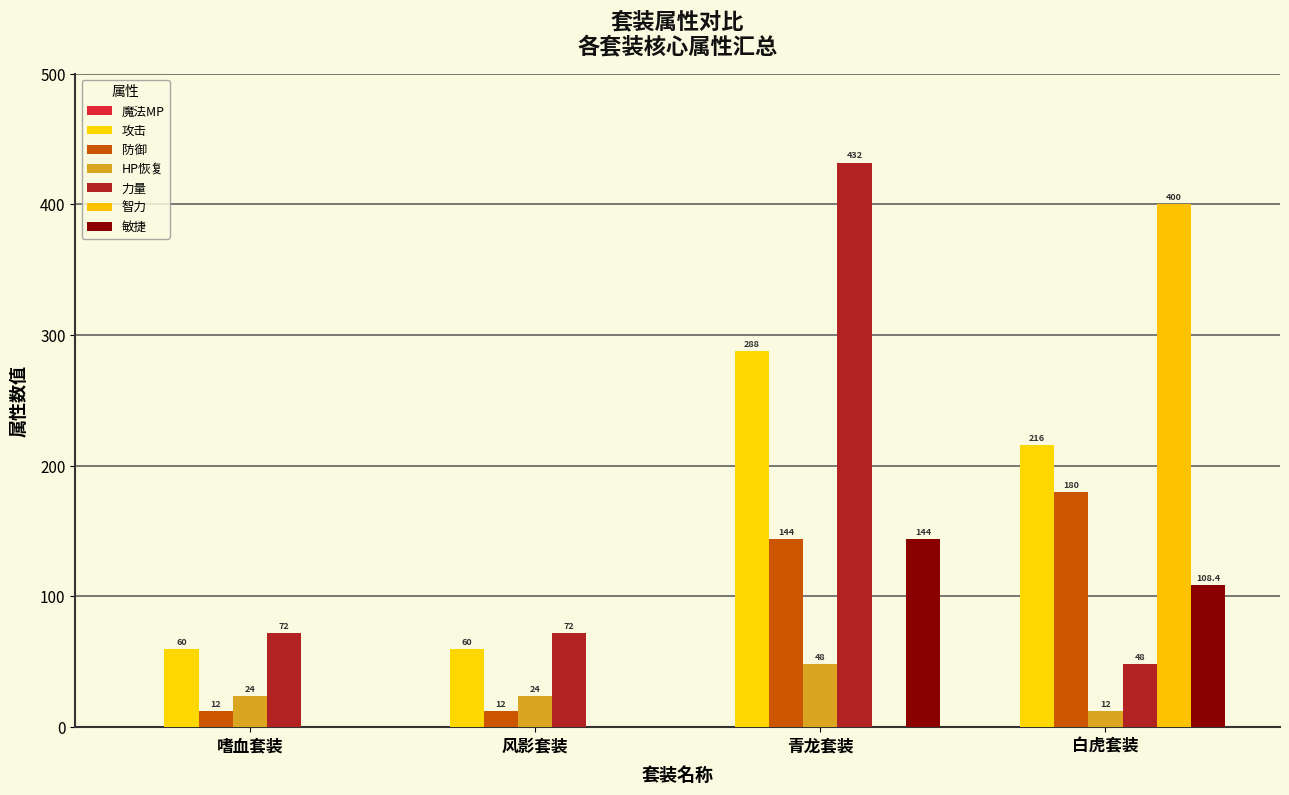

Which category has the highest value across all series?

青龙套装